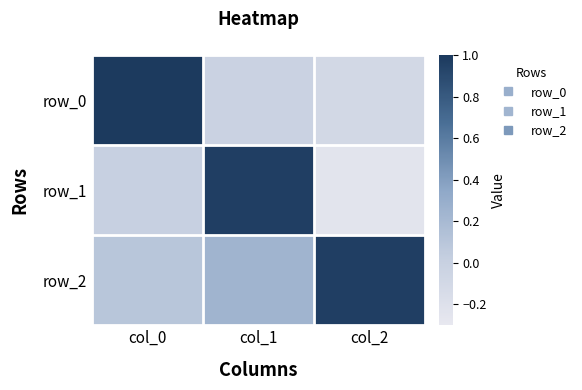

At which label does row_1 reach its peak?

col_1